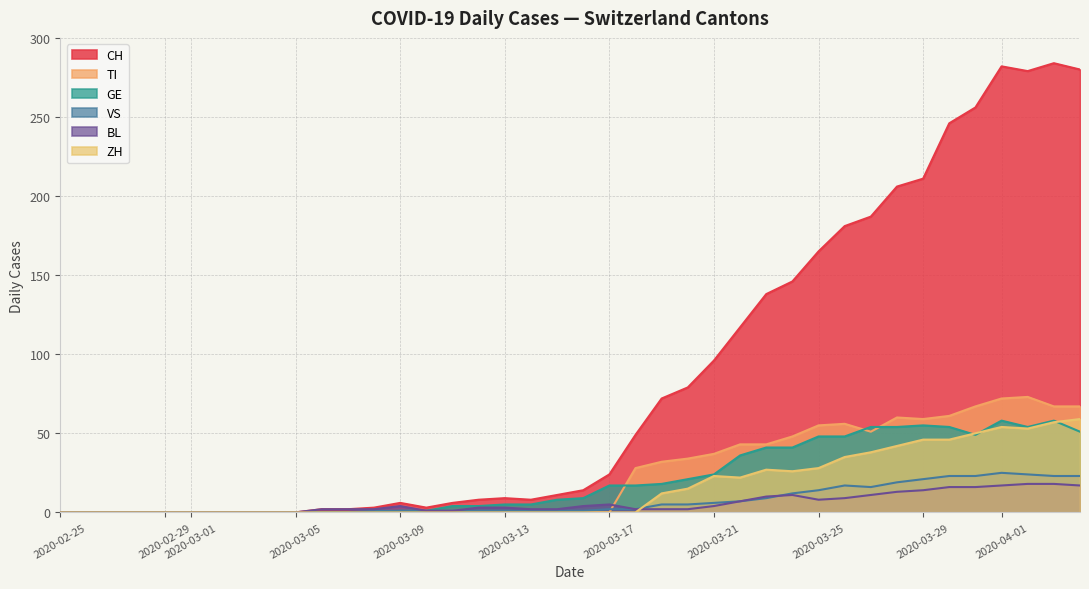

Reading left to right, extract all data points from this chart.

CH: 0	0	0	0	0	0	0	0	0	0	2	2	3	6	3	6	8	9	8	11	14	24	49	72	79	96	117	138	146	165	181	187	206	211	246	256	282	279	284	280
TI: 0	0	0	0	0	0	0	0	0	0	0	0	0	0	0	0	0	0	0	0	0	0	28	32	34	37	43	43	48	55	56	51	60	59	61	67	72	73	67	67
GE: 0	0	0	0	0	0	0	0	0	0	0	0	0	1	1	4	4	5	5	8	9	17	17	18	21	24	36	41	41	48	48	54	54	55	54	49	58	54	58	51
VS: 0	0	0	0	0	0	0	0	0	0	0	0	1	1	1	1	1	1	1	1	1	2	2	5	5	6	7	9	12	14	17	16	19	21	23	23	25	24	23	23
BL: 0	0	0	0	0	0	0	0	0	0	2	2	2	4	1	1	3	3	2	2	4	5	2	2	2	4	7	10	11	8	9	11	13	14	16	16	17	18	18	17
ZH: 0	0	0	0	0	0	0	0	0	0	0	0	0	0	0	0	0	0	0	0	0	0	0	12	15	23	22	27	26	28	35	38	42	46	46	50	54	53	57	59